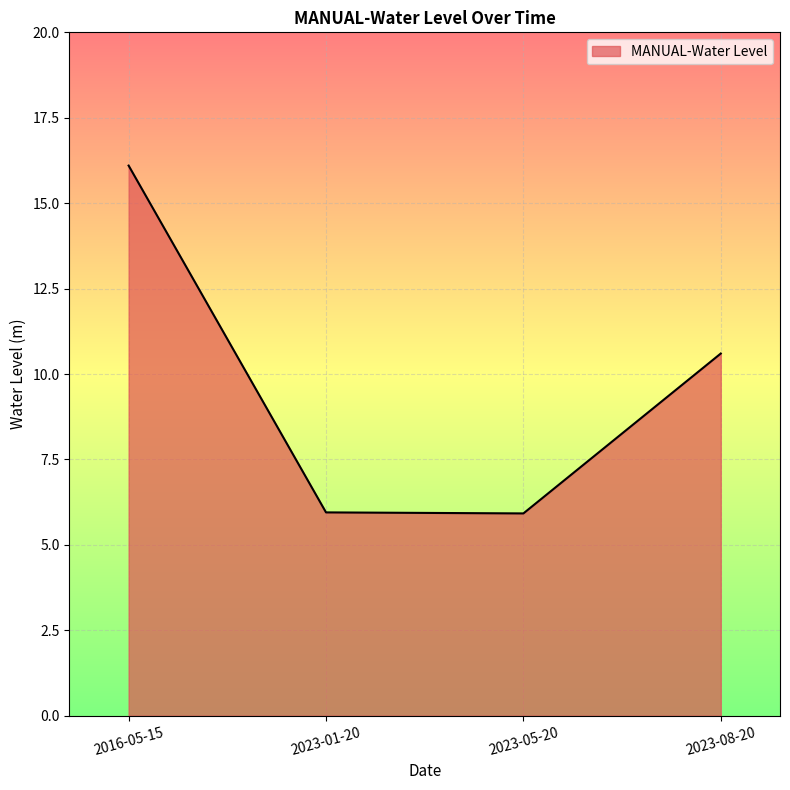

Reading right to left, list all the values displayed in this chart.

2023-08-20=10.6	2023-05-20=5.9	2023-01-20=5.9	2016-05-15=16.1